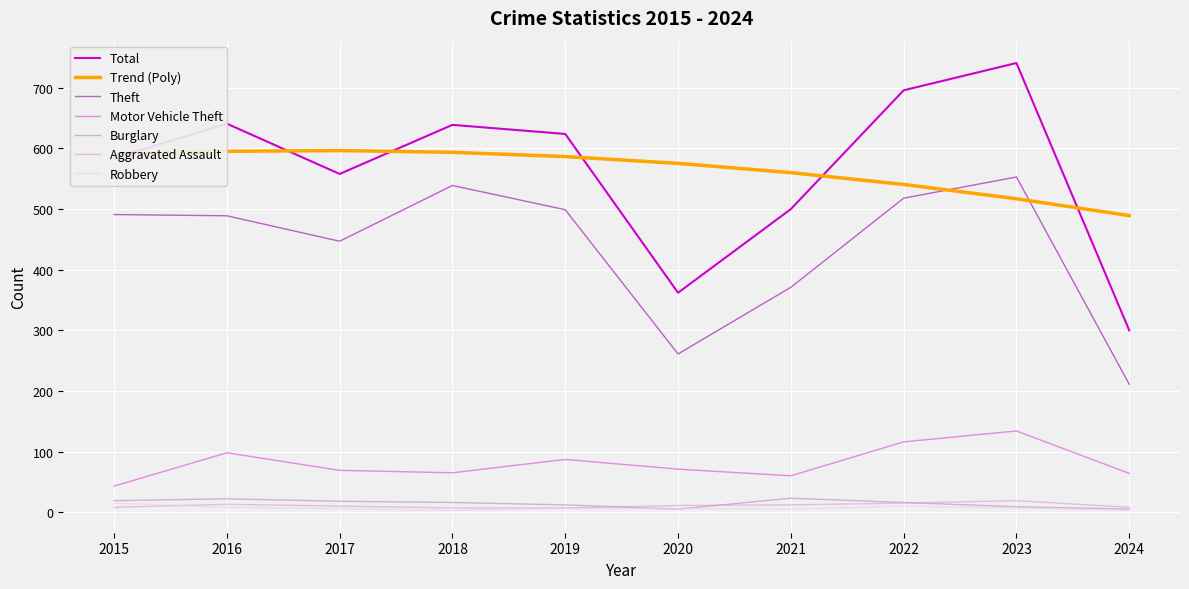

True or false: Motor Vehicle Theft has a value of 69.0 at 2017.

True